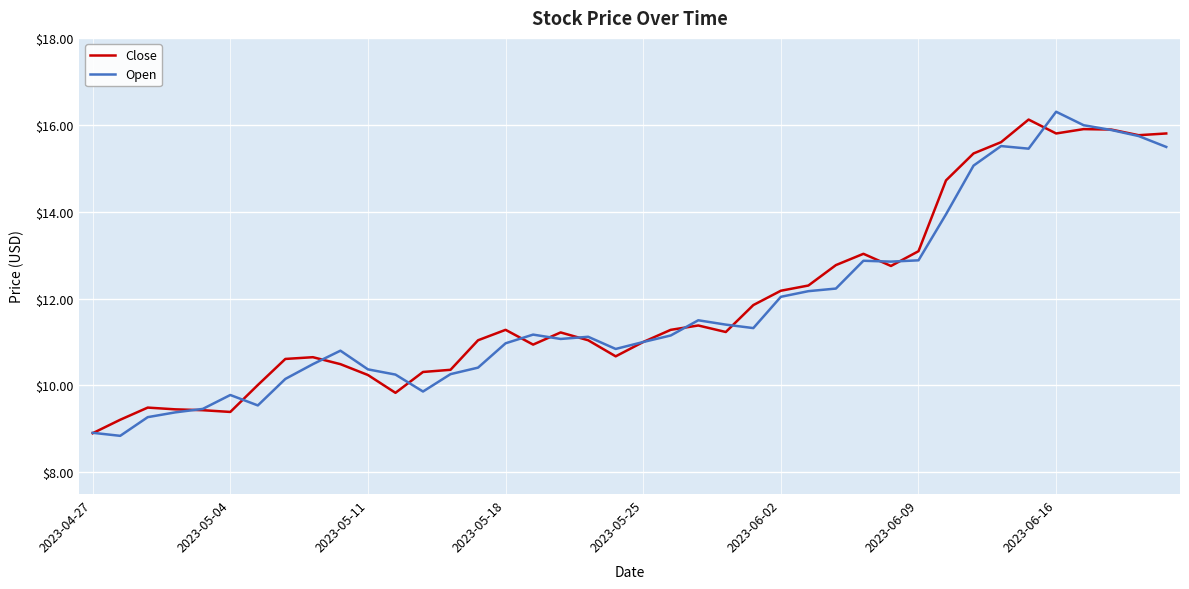

What is the maximum value shown in the chart?

16.3